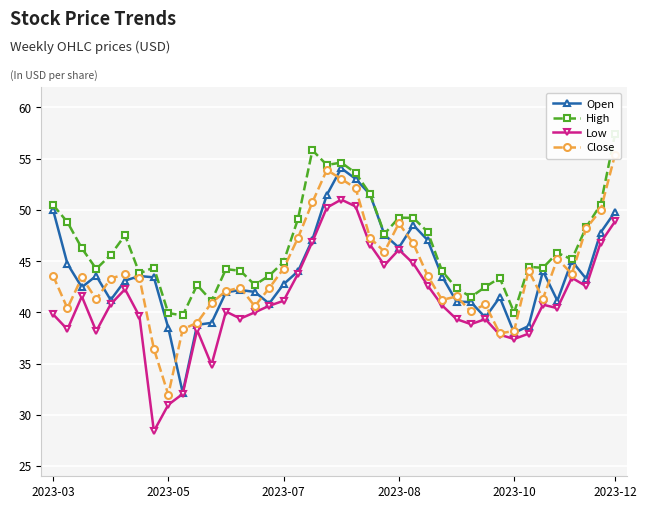

True or false: Low has more than 0 points higher than both neighbors.

True